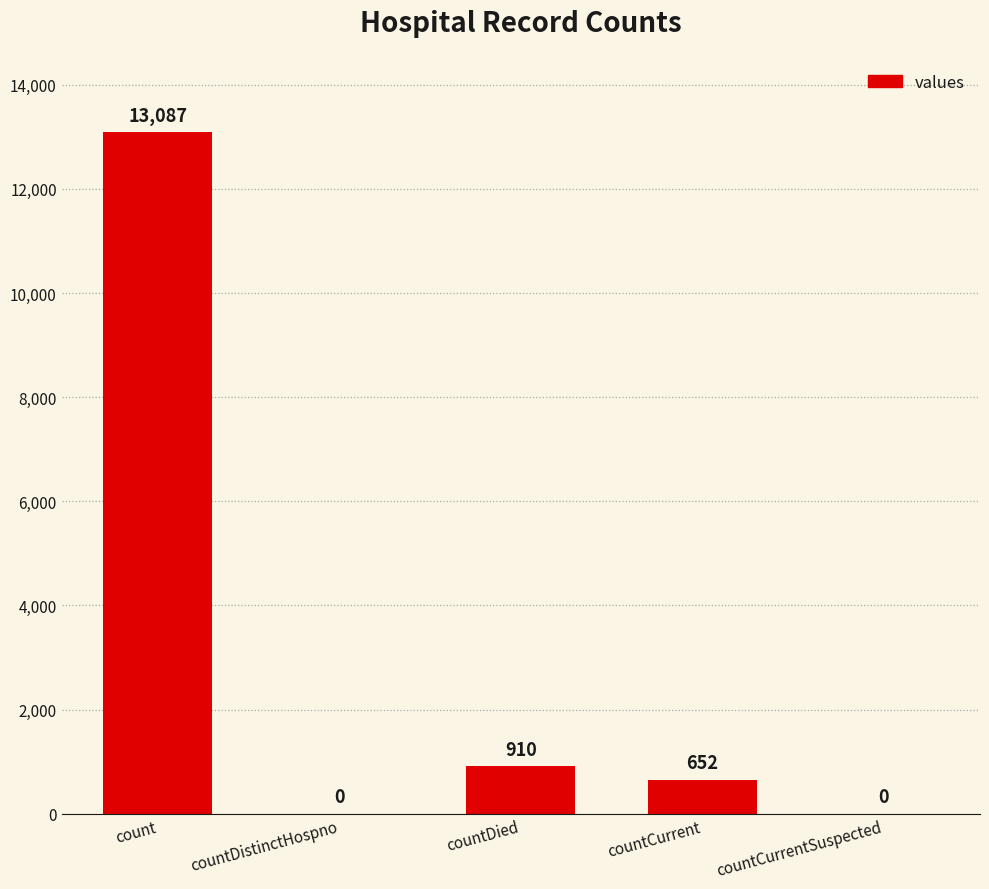

What is the maximum value shown in the chart?

13087